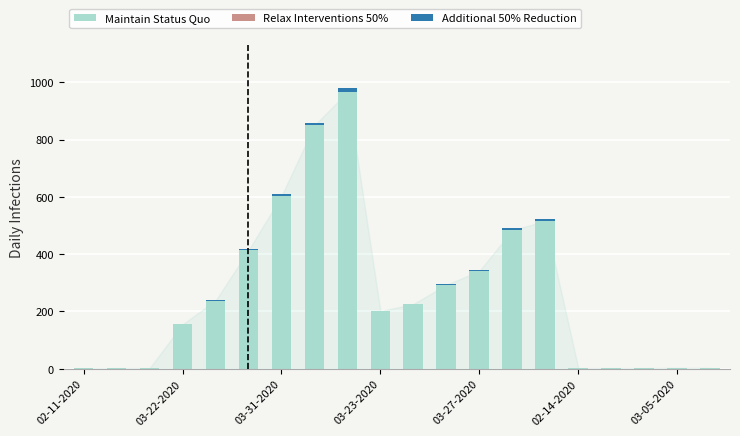

Count the number of data series in this chart.

3